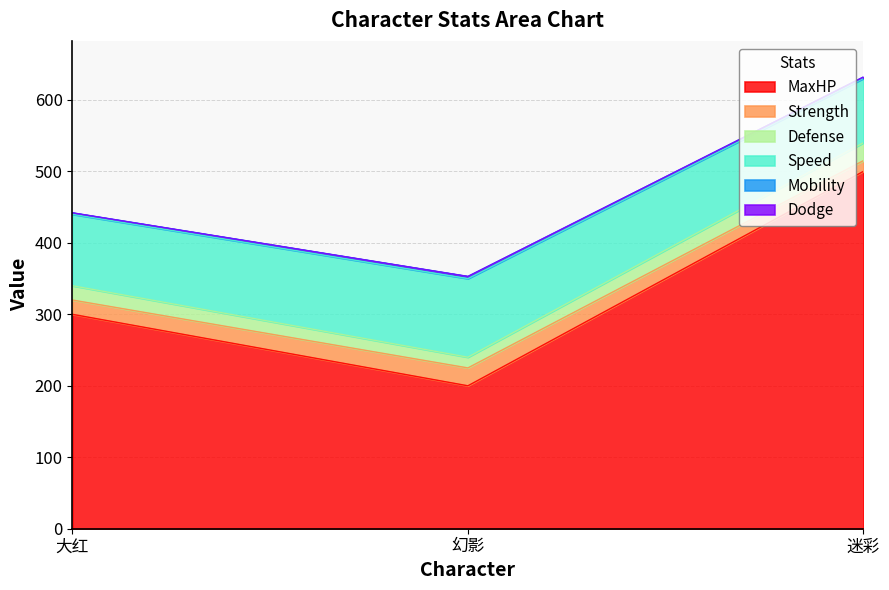

Is it true that MaxHP equals 500 at 迷彩?

True